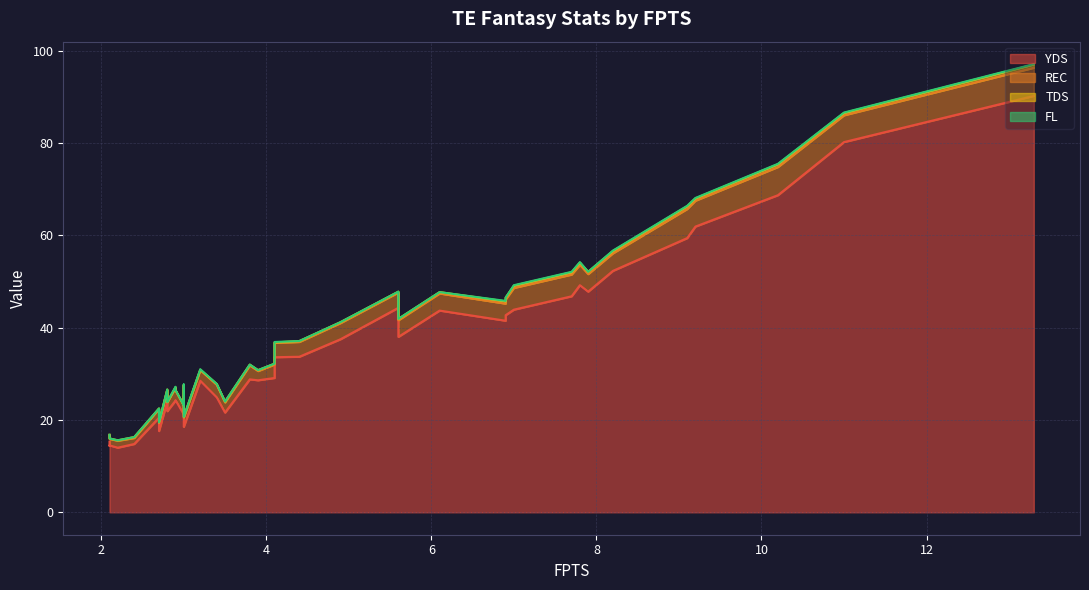

True or false: REC and FL cross at least once.

False